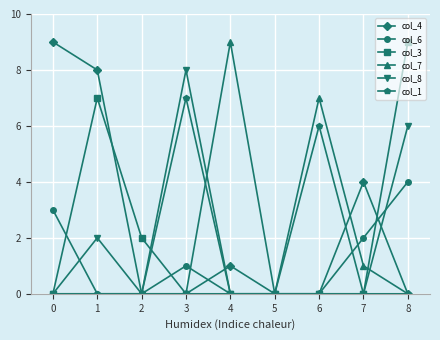

True or false: col_6 has more than 0 points higher than both neighbors.

True